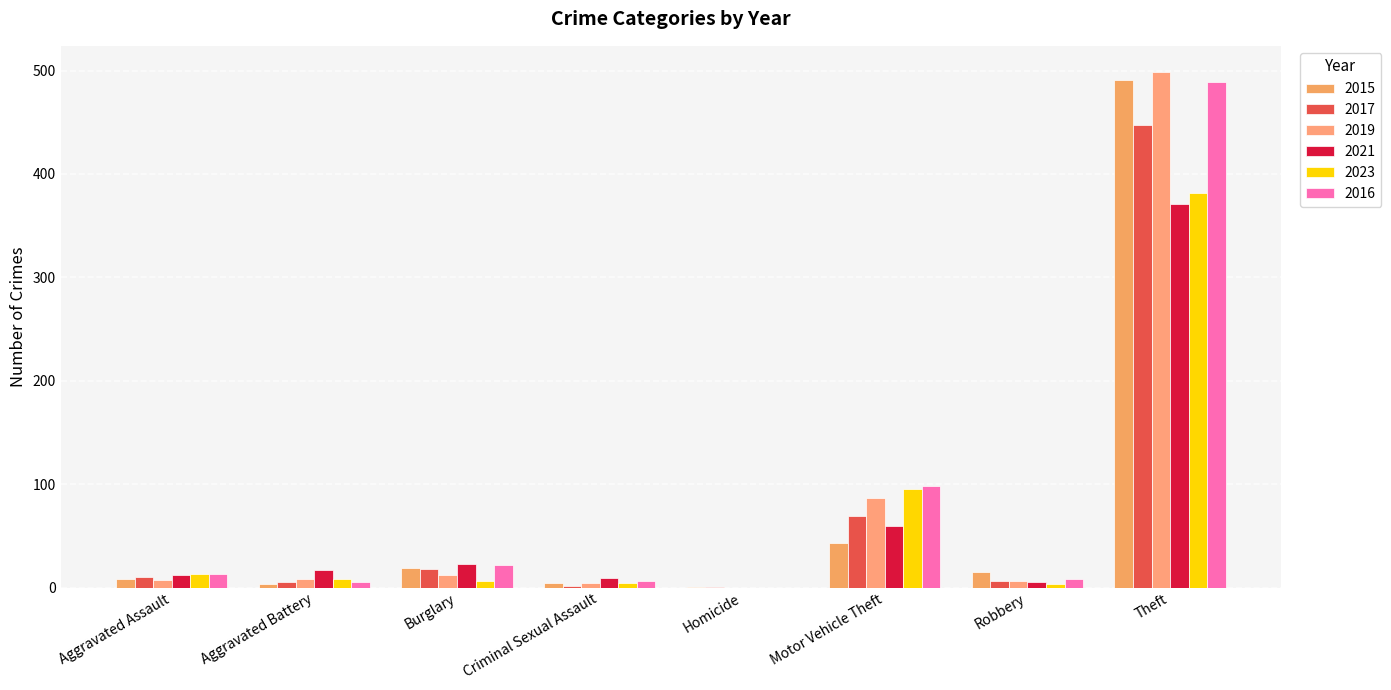

Is the value of 2016 at Robbery greater than the value of 2021 at Robbery?

Yes